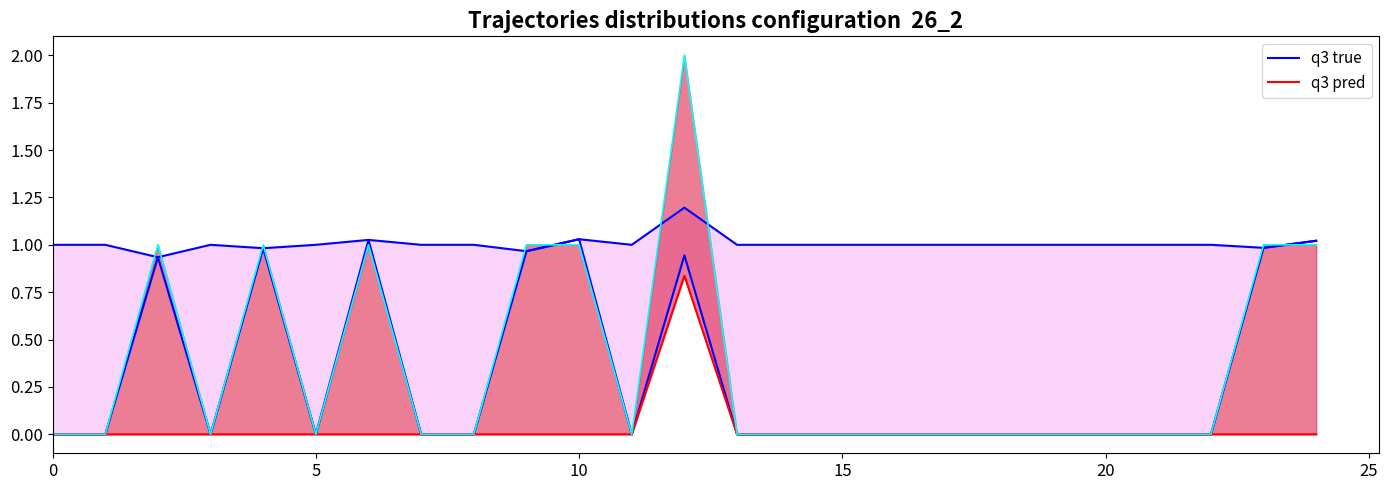

What is the difference between the highest and lowest values at 9?

1.0